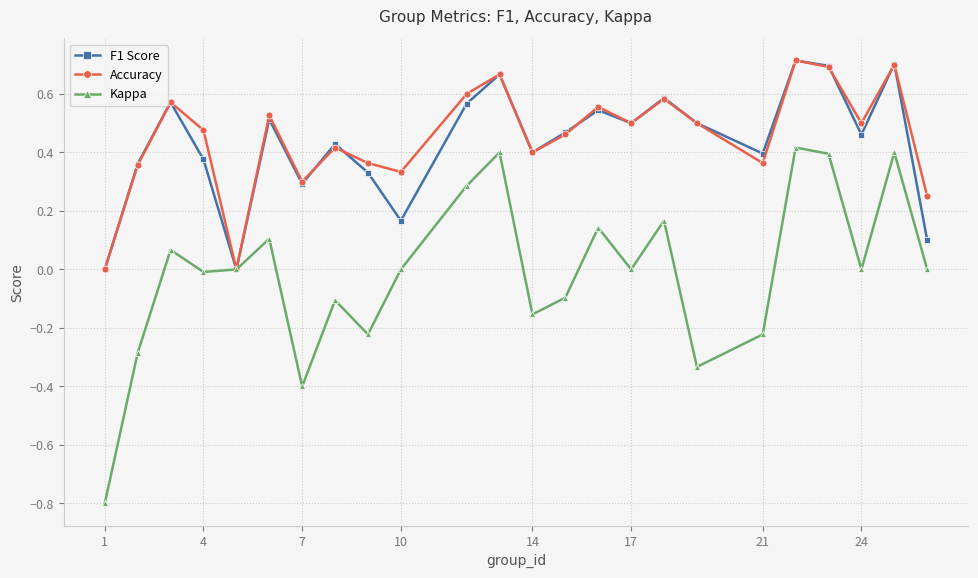

True or false: Accuracy has more than 1 interior local peaks.

True